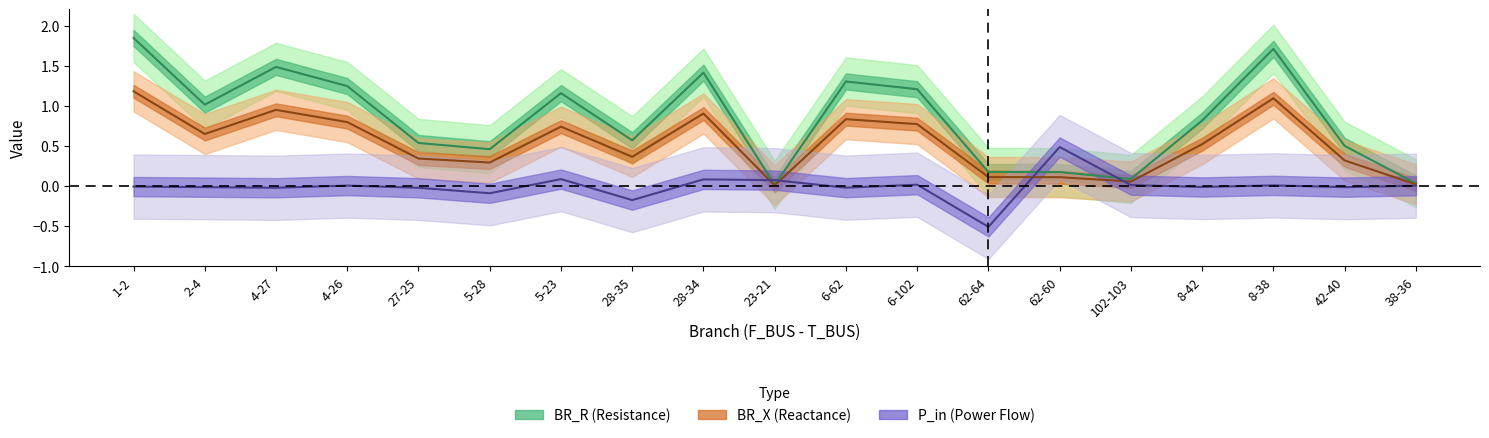

How many lines are shown in the chart?

3